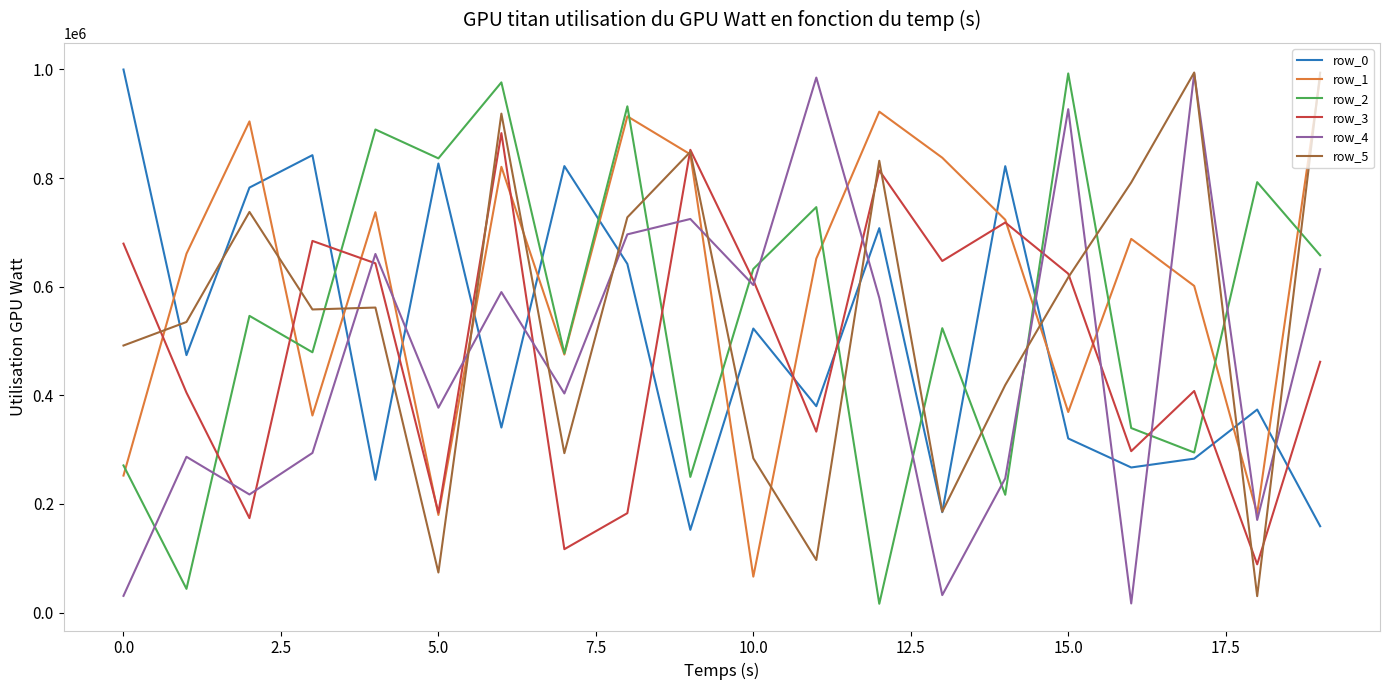

Which series has the largest total across all categories?

row_1